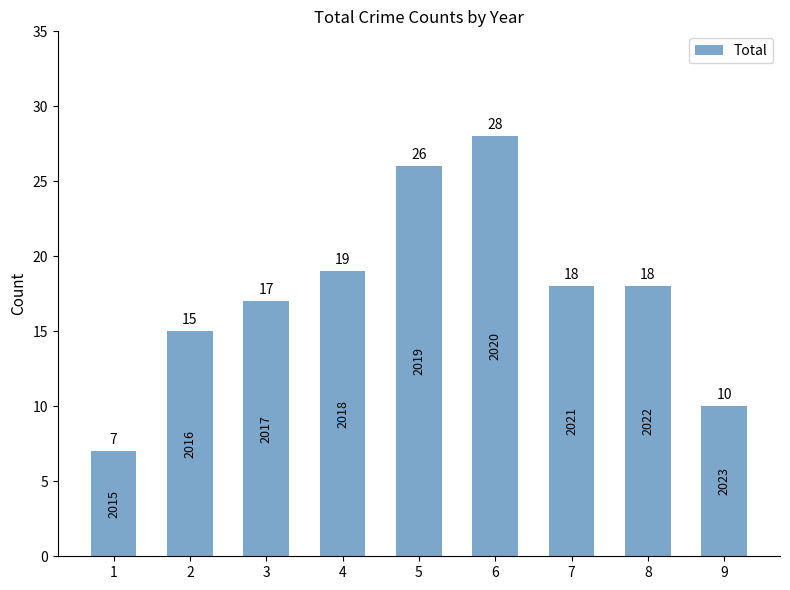

What is the sum of the values at 7 and 5?

44